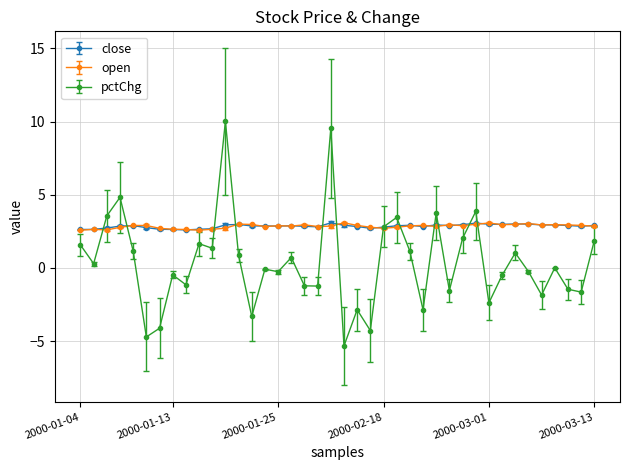

What is the sum of all pctChg values?

13.7